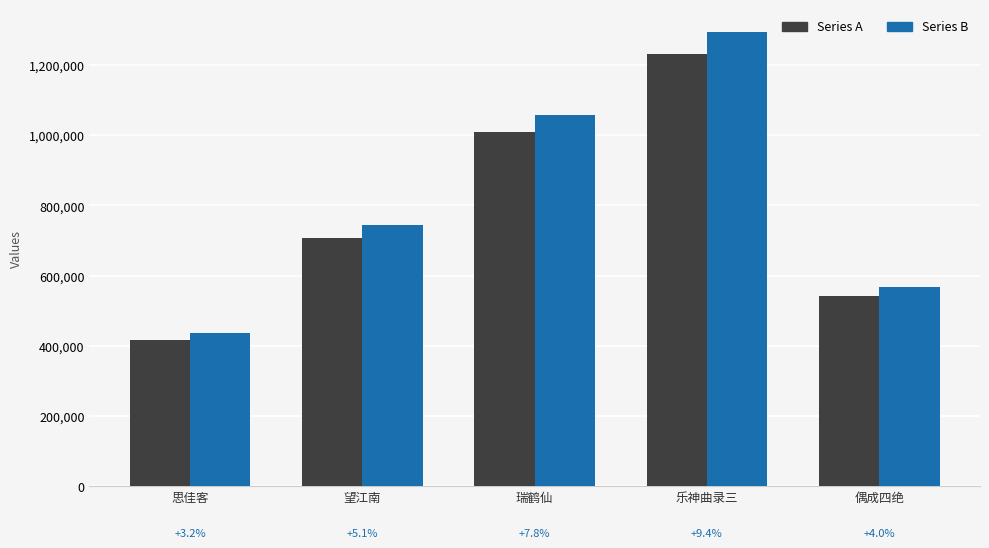

At which category is the sum across all series the highest?

乐神曲录三